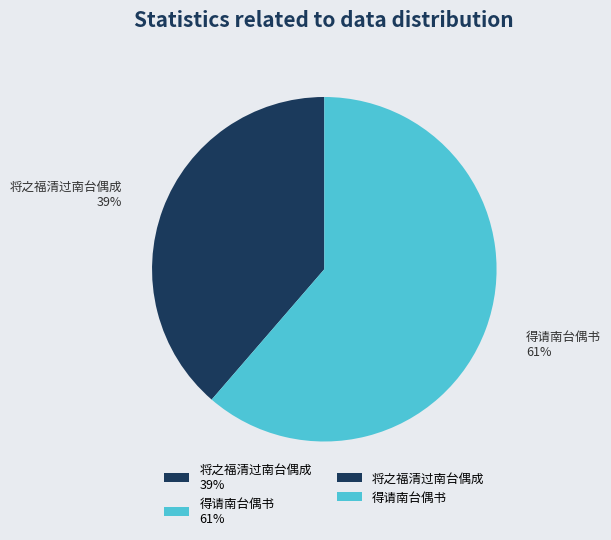

Which slice is the largest?

得请南台偶书